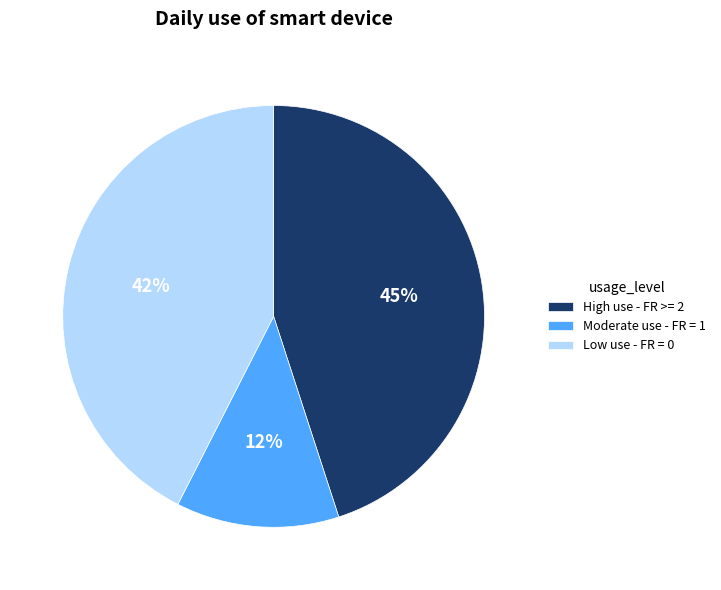

To the nearest percent, what percentage of the pie is Low use - FR = 0?

43%